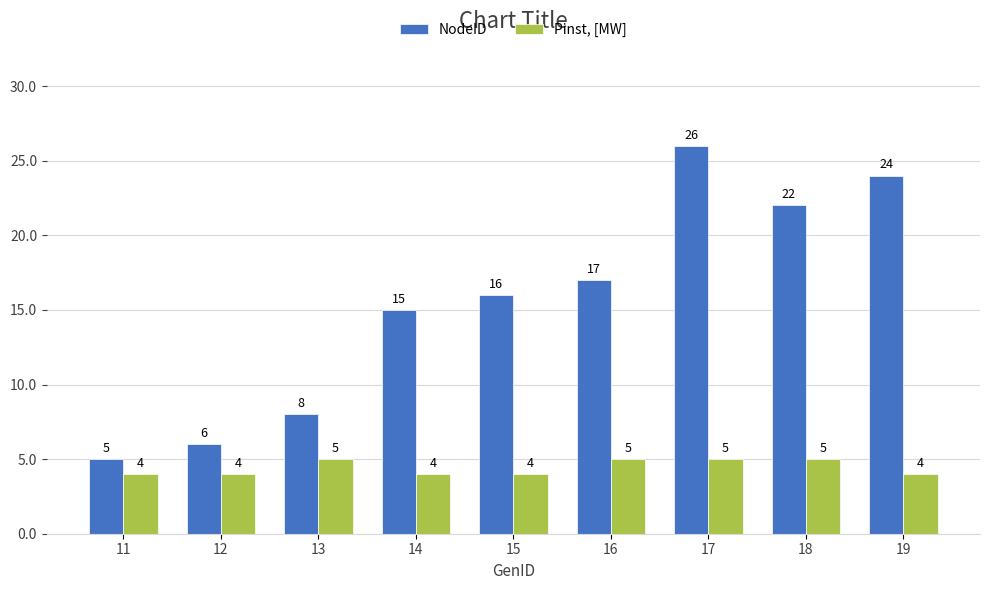

What is the highest value of the Pinst, [MW] series?

5